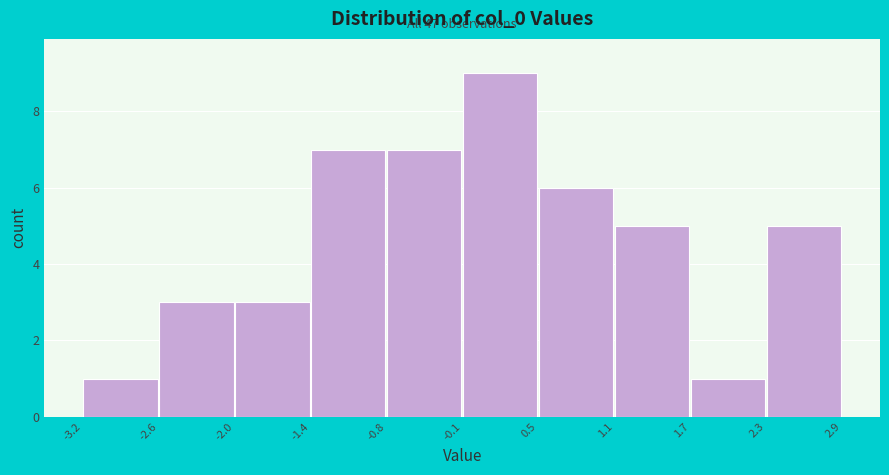

Which range on the x-axis has the tallest bar?

-0.1 to 0.5